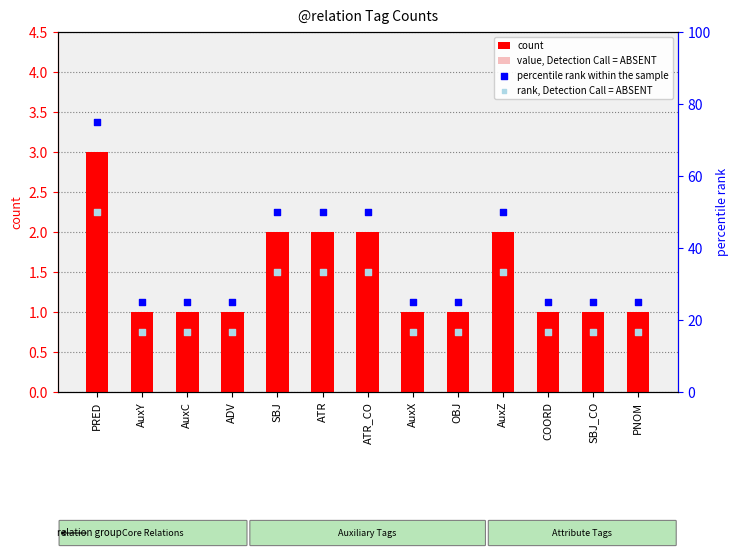

Which series contains the lowest Y value?

value, Detection Call = ABSENT